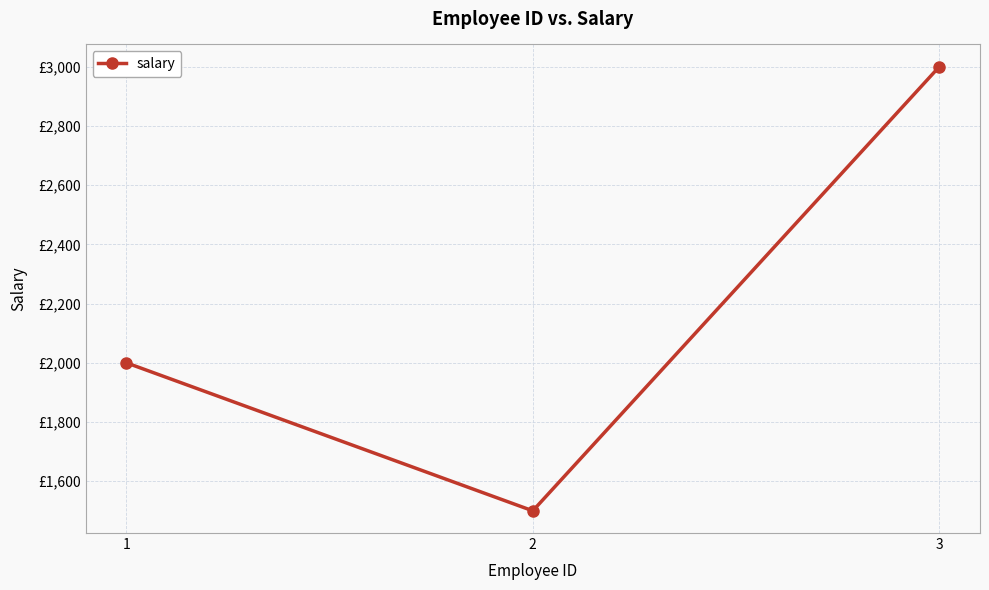

Is this an area chart (filled region under the line)?

No